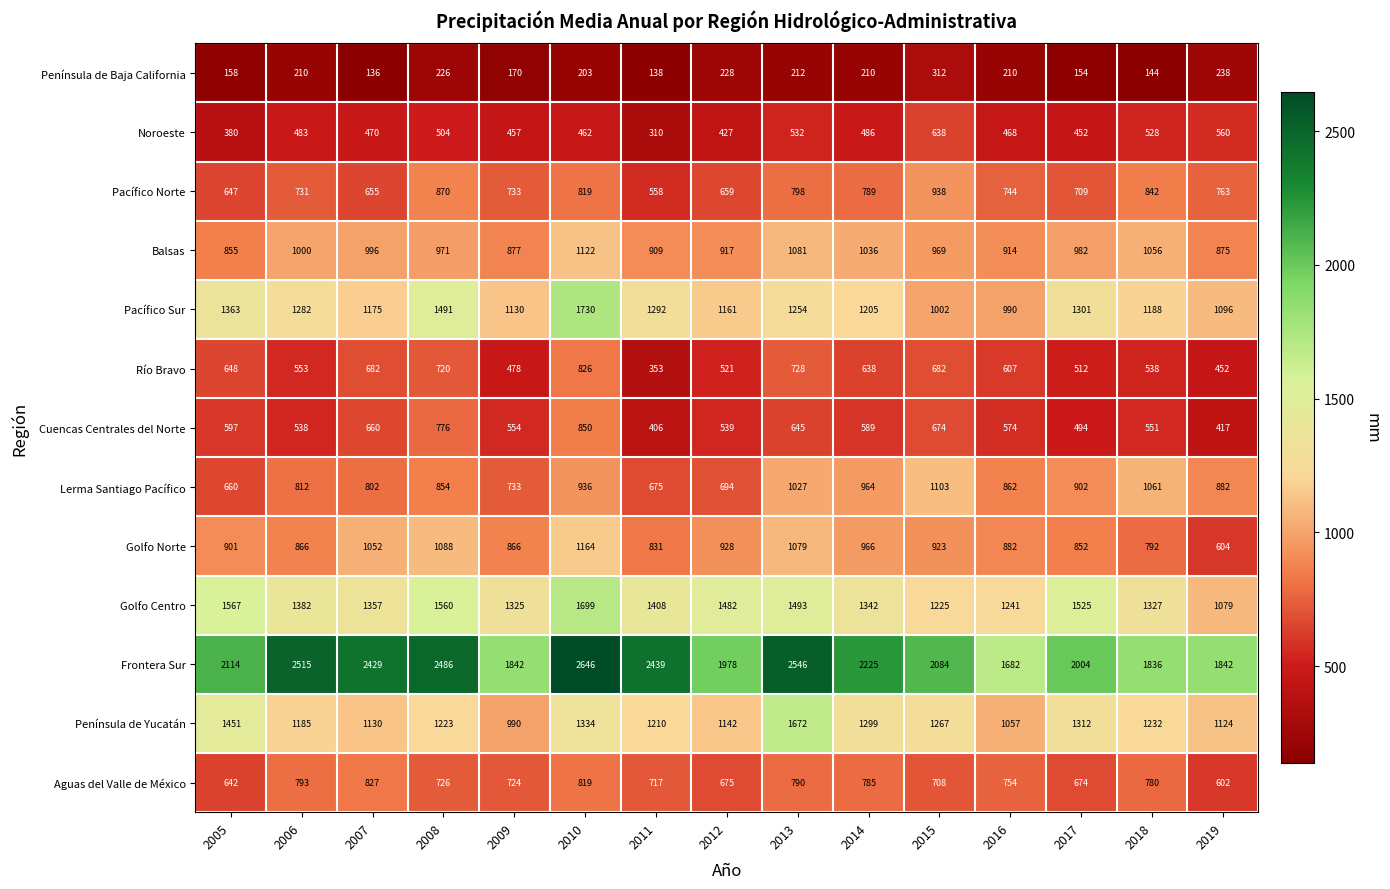

What is the sum of all Golfo Centro values?

21012